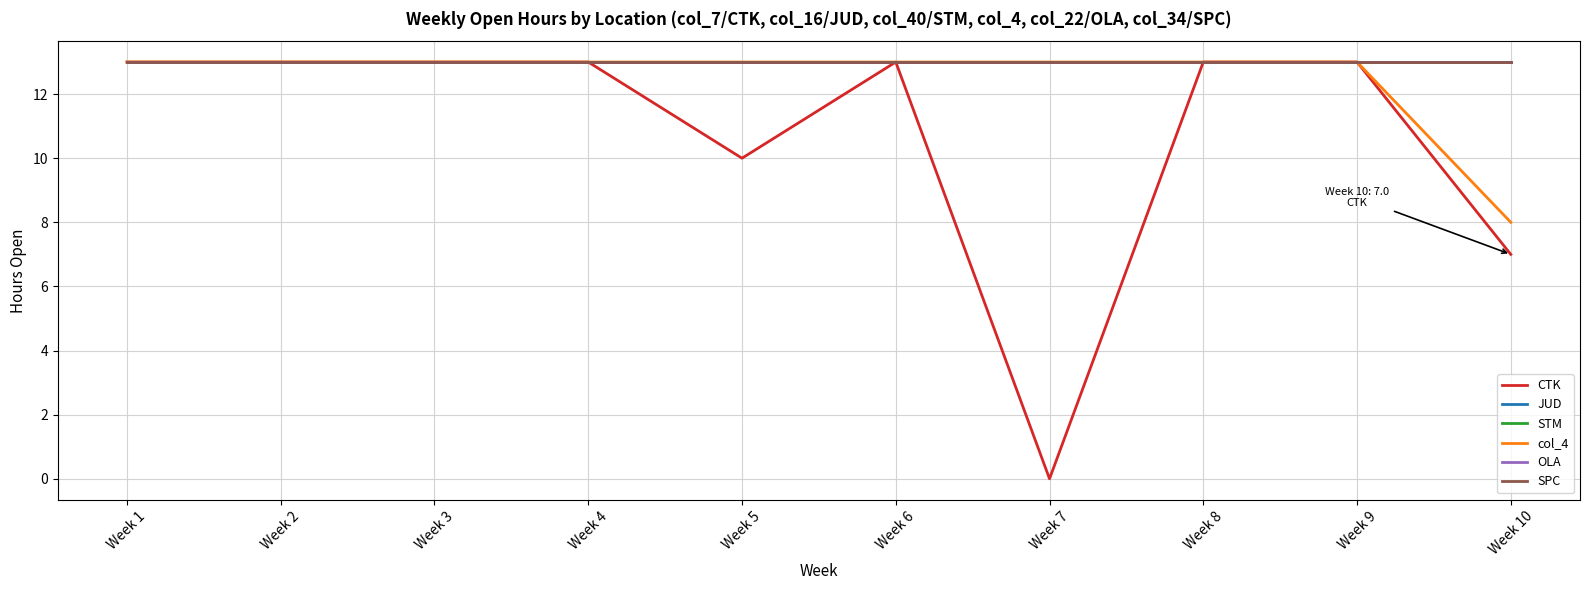

Between Week 7 and Week 8, which series saw the biggest shift?

CTK